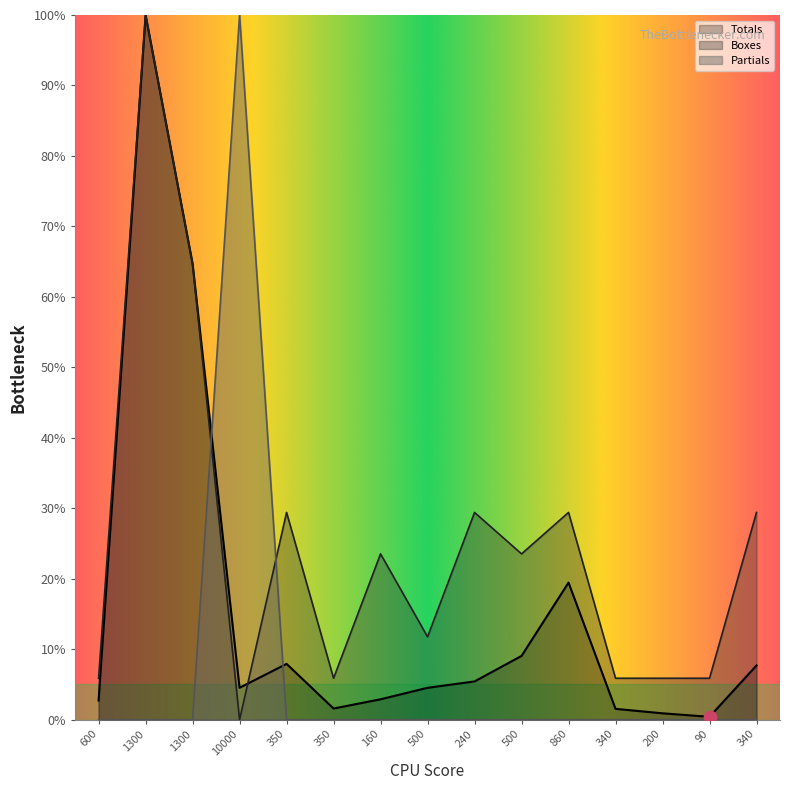

Which series has the largest total across all categories?

Boxes